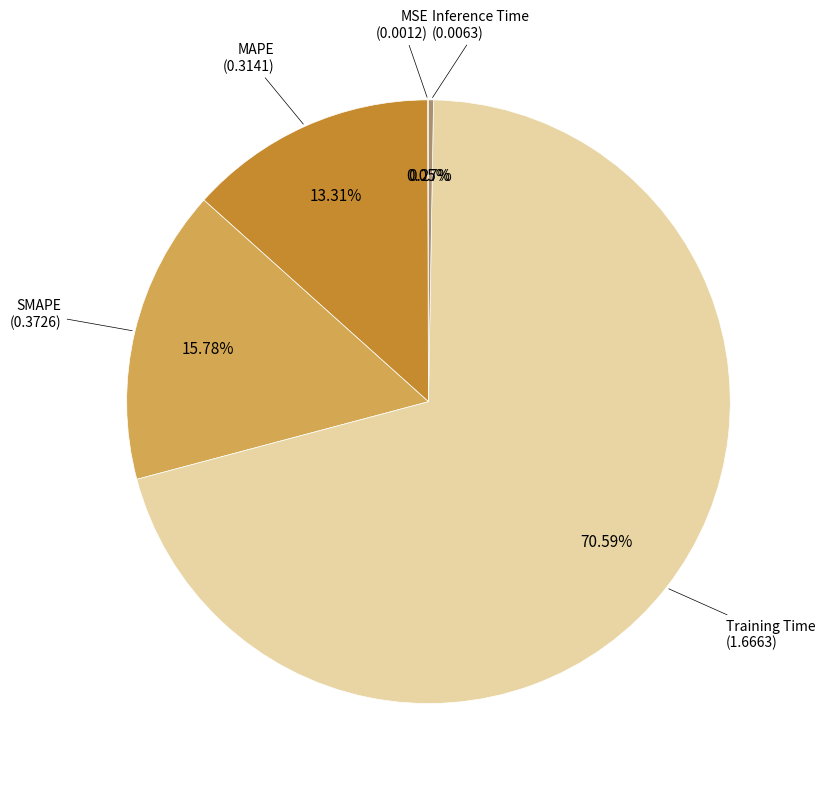

Is there any slice that represents more than half of the pie?

Yes